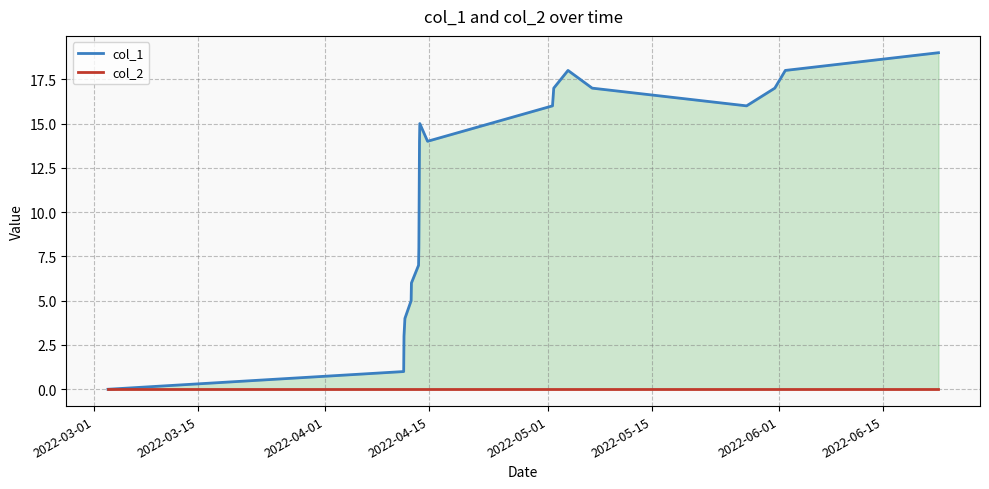

List the series in order of their peak value, lowest first.

col_2, col_1